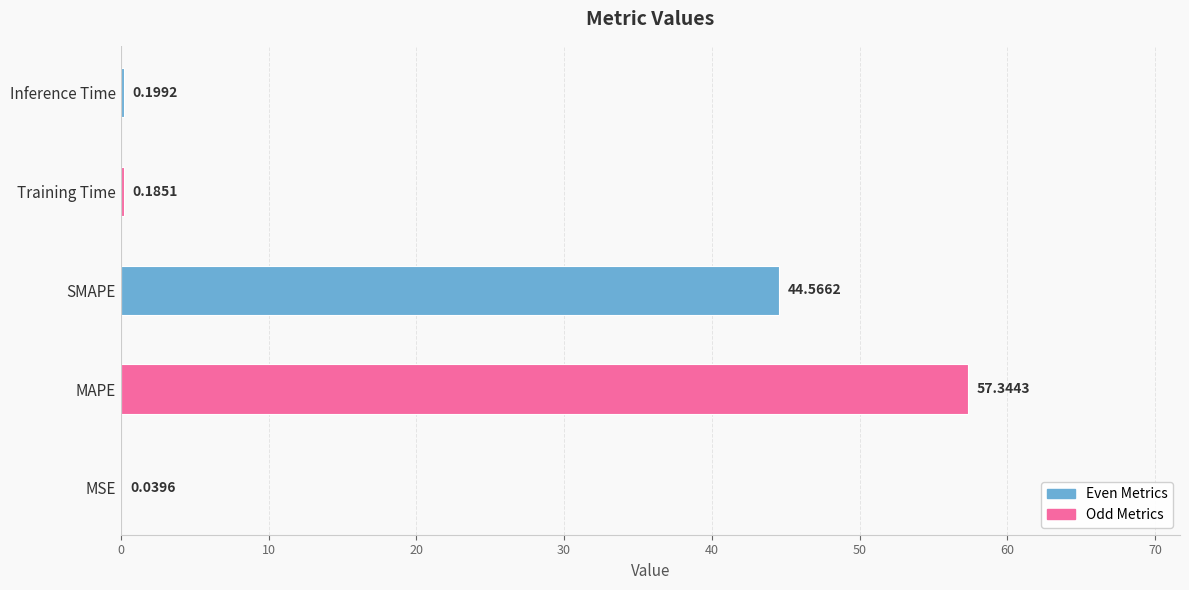

Which has a higher value, MAPE or Inference Time?

MAPE